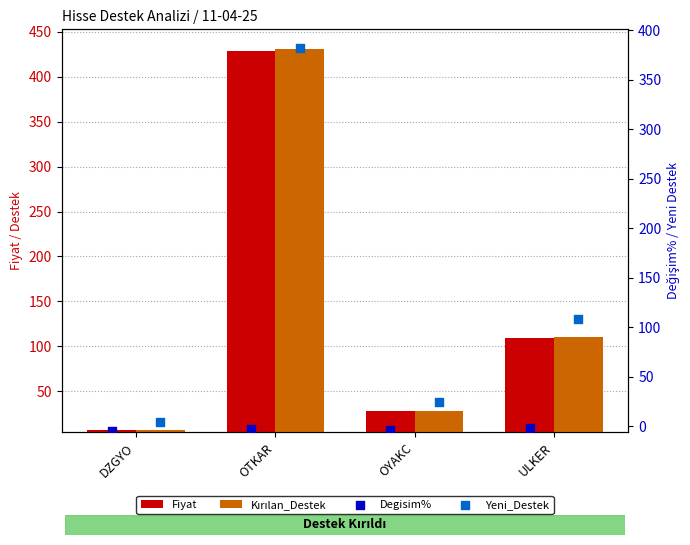

At which category is the sum across all series the highest?

OTKAR